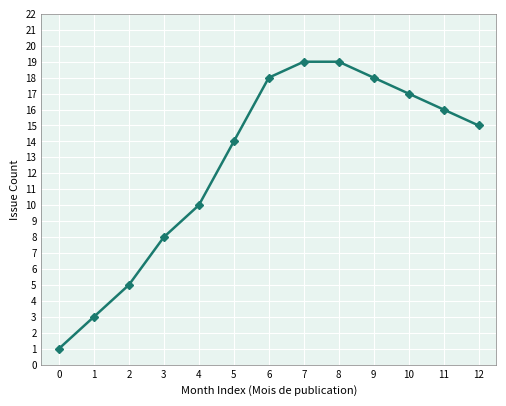

Which has a higher value, 5 or 10?

10